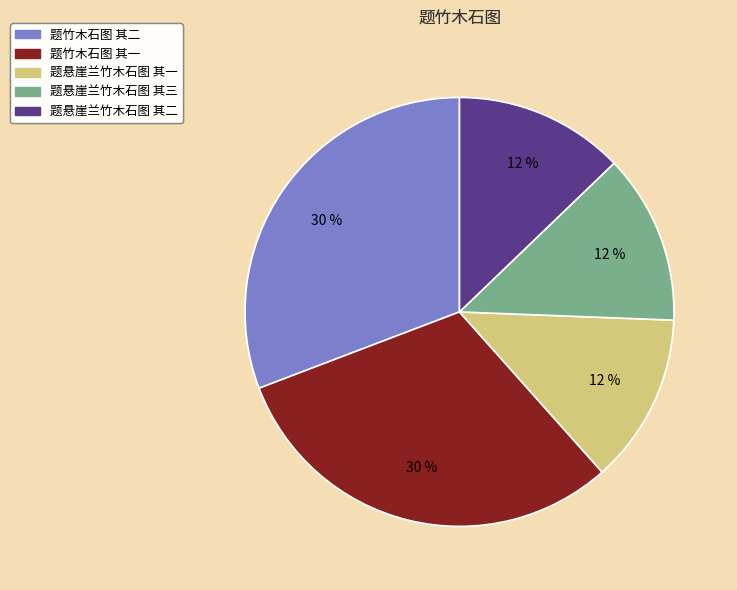

Does 题竹木石图 其一 account for over 50% of the chart?

No